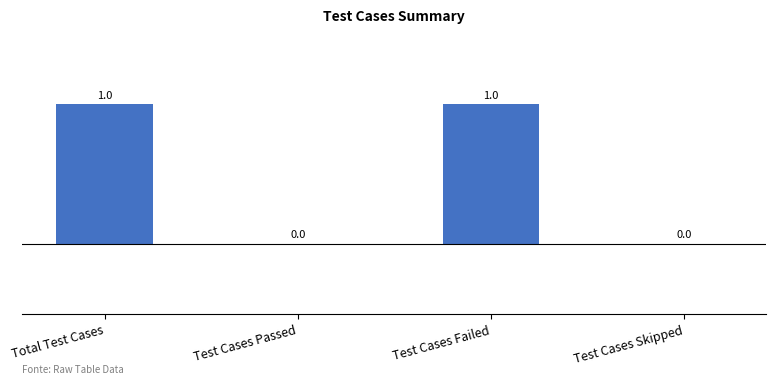

What is the ratio of the value at Total Test Cases to the value at Test Cases Failed?

1.0